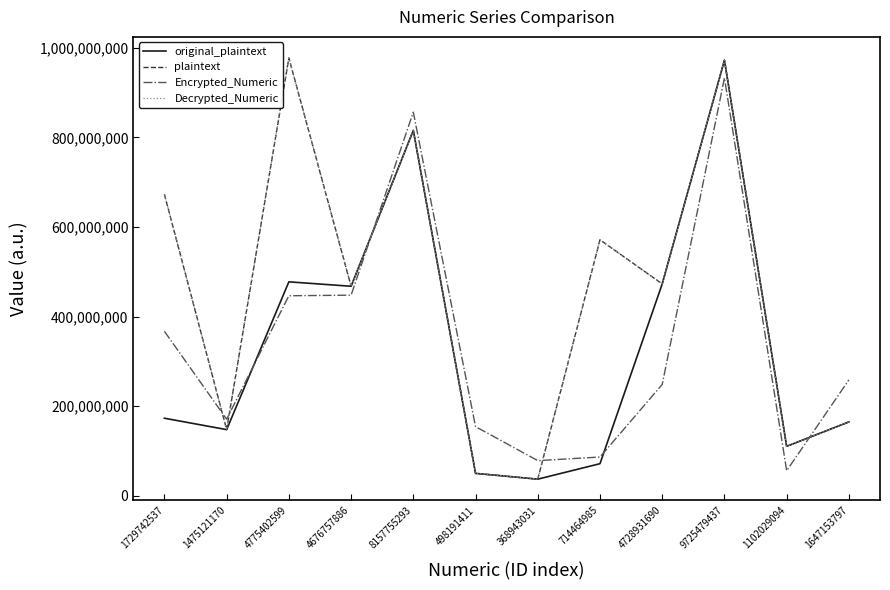

Where is the first local minimum for plaintext?

1475121170